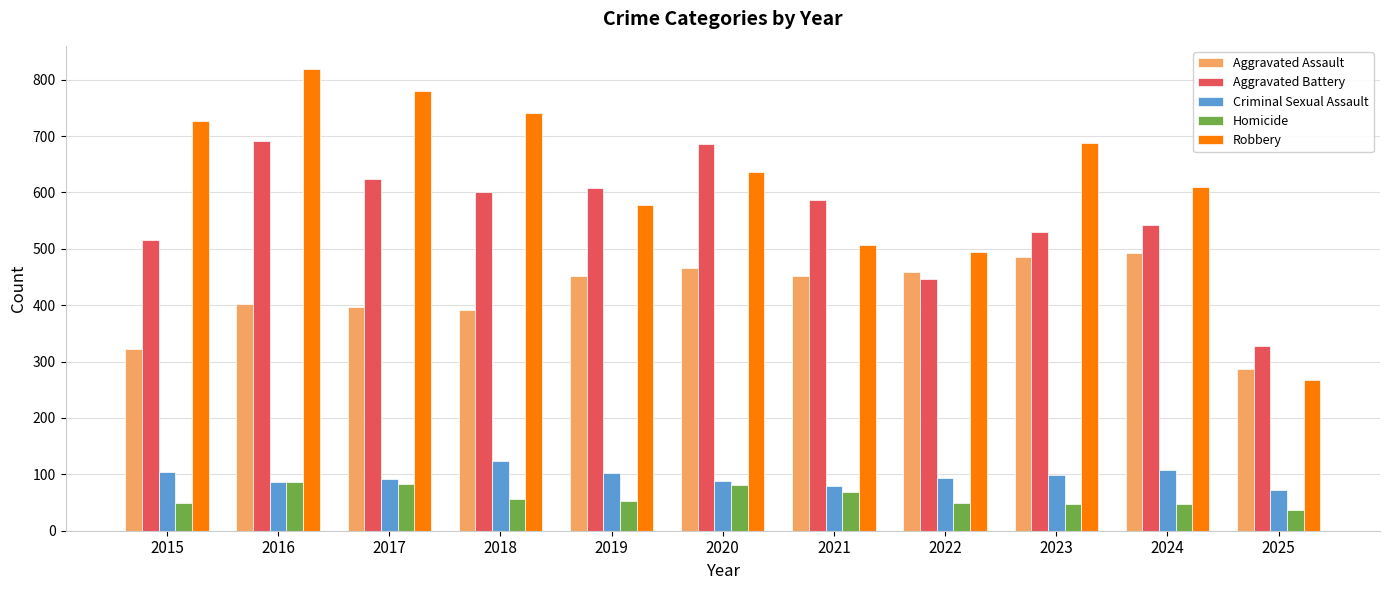

How many bars are there in each group?

5